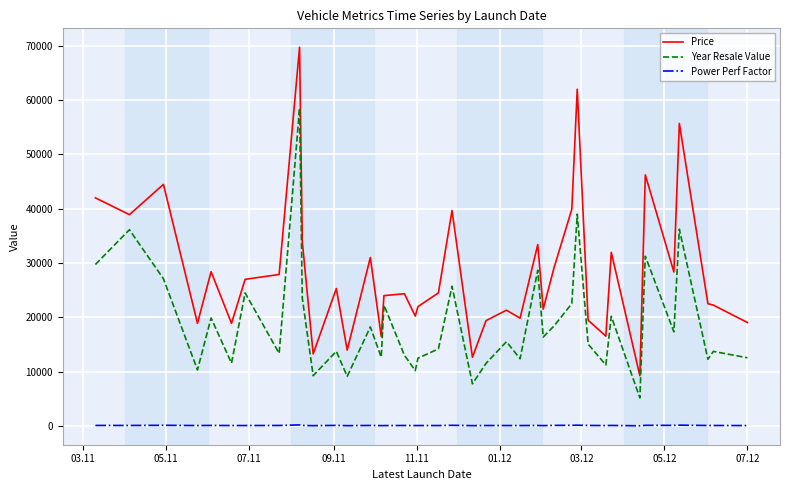

List the series in order of their peak value, lowest first.

Power Perf Factor, Year Resale Value, Price